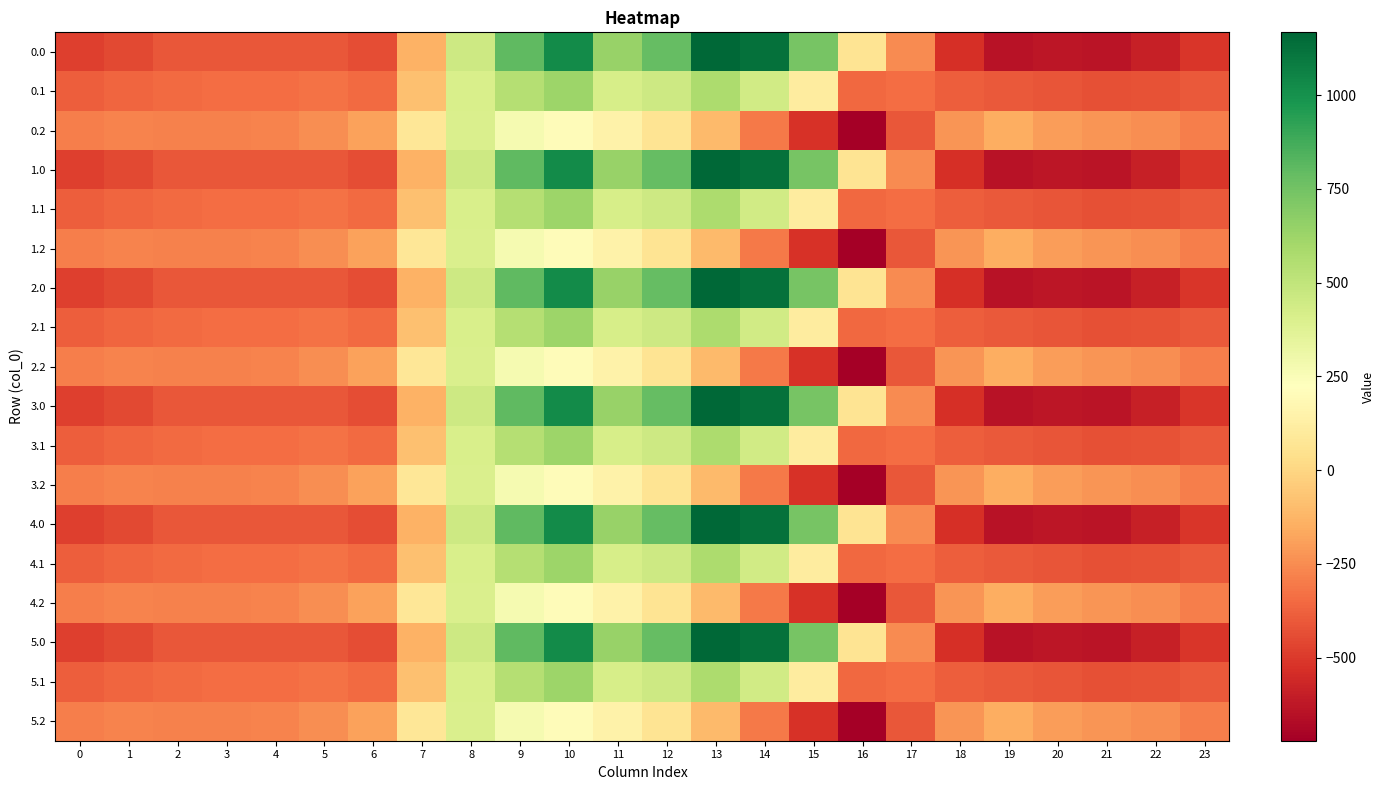

What is the spread (max minus min) of values at 1?

176.7